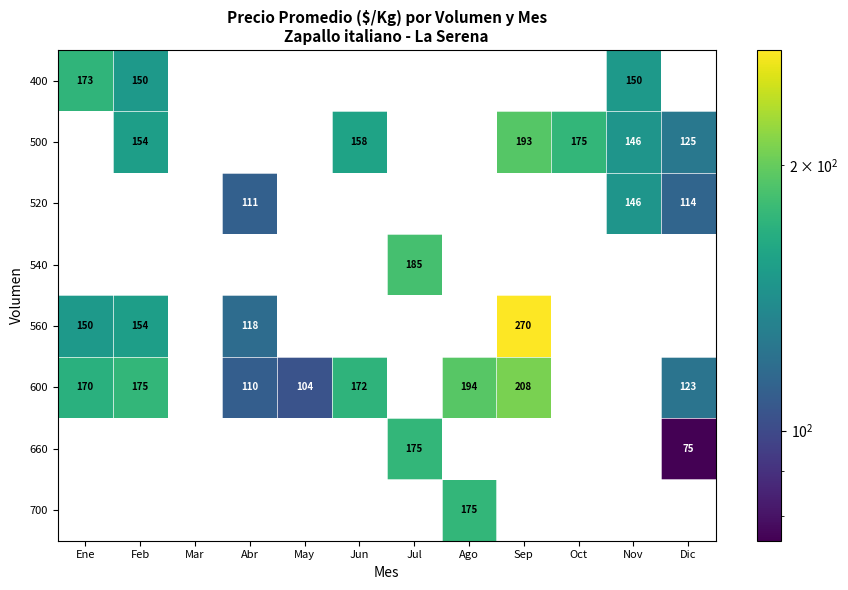

At which label does 500 first exceed 125?

Feb